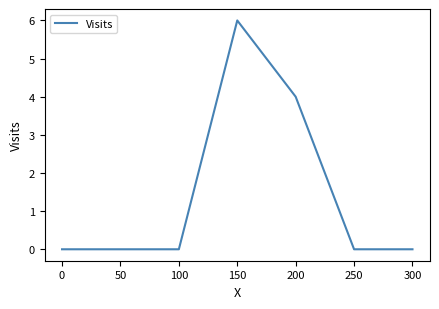

What is the change in value from 200 to 250?

-4